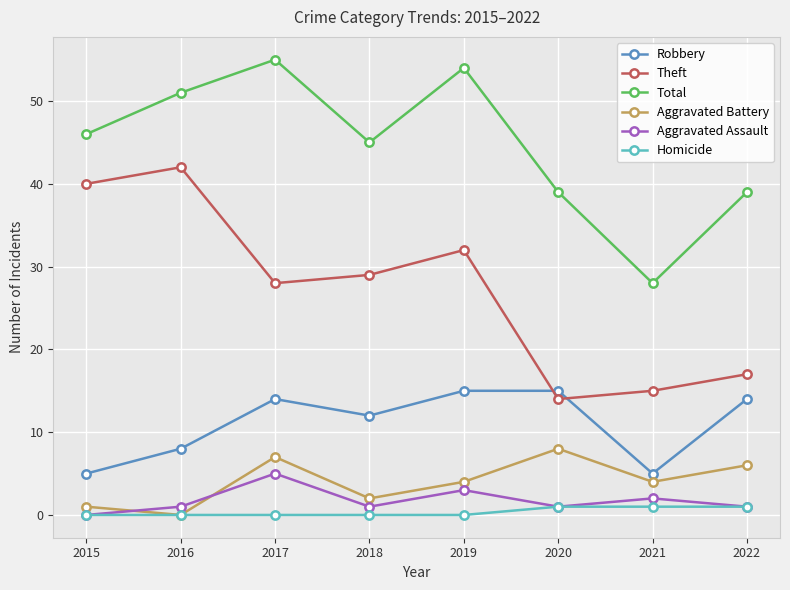

At how many categories does at least one series exceed 48?

3